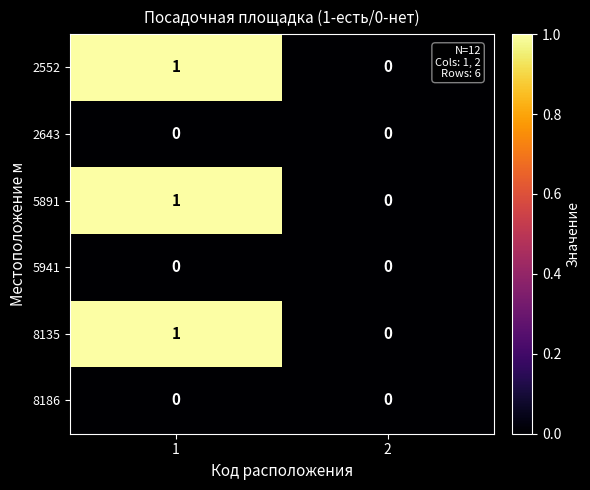

Reading right to left, transcribe all the data shown in this chart.

2552: 0	1
2643: 0	0
5891: 0	1
5941: 0	0
8135: 0	1
8186: 0	0